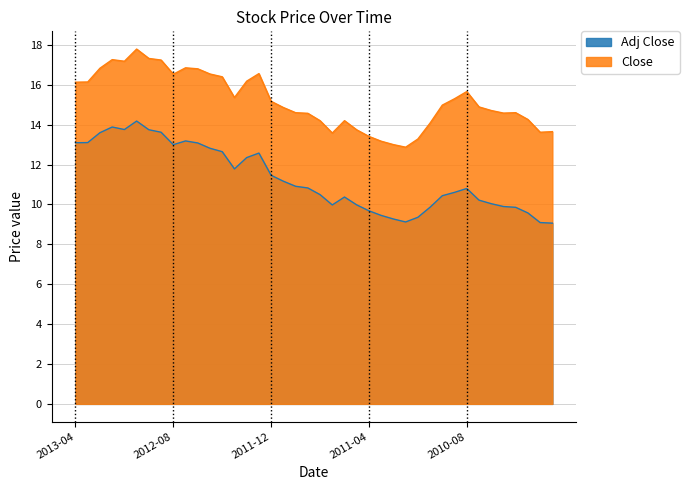

Rank the series by their maximum value, from highest to lowest.

Close, Adj Close